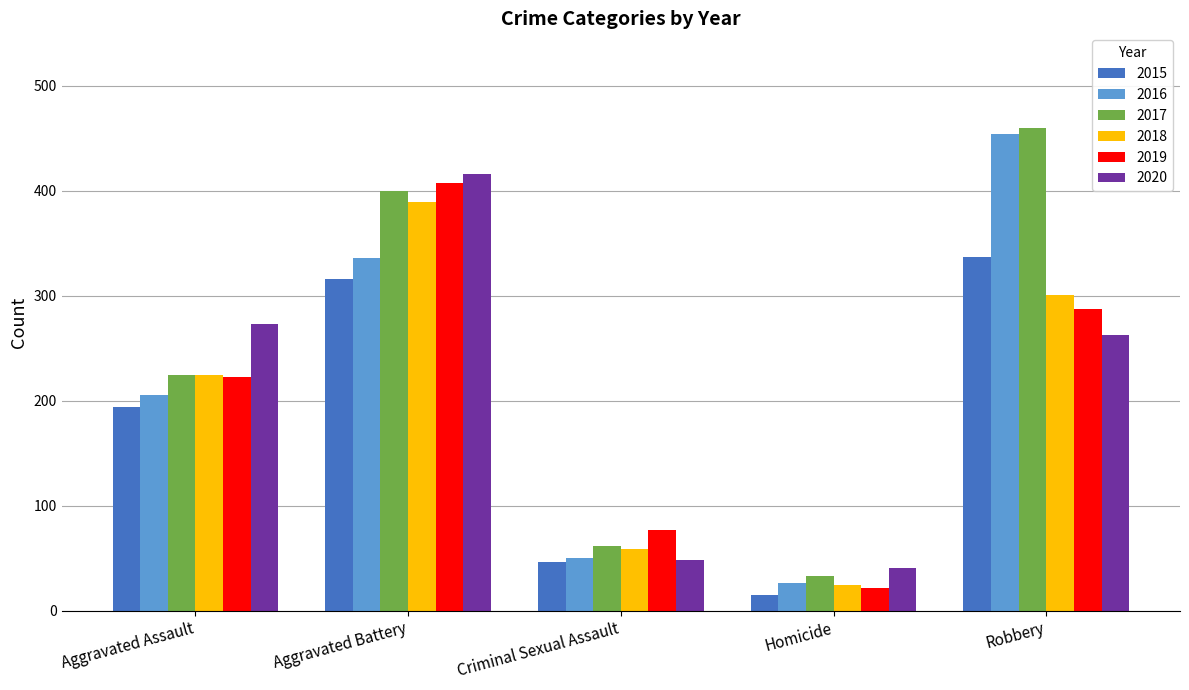

What is the sum of the 2016 values at Aggravated Assault and Aggravated Battery?

542